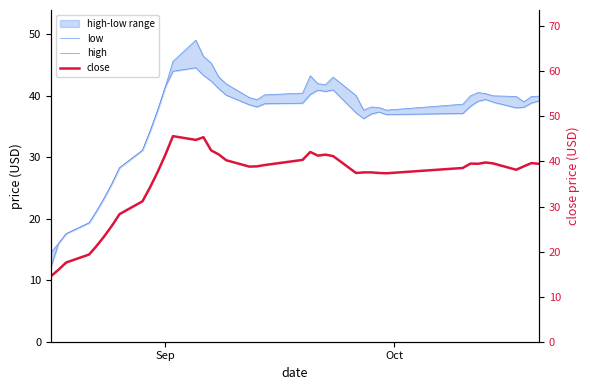

What is the average value of the high series?

36.6